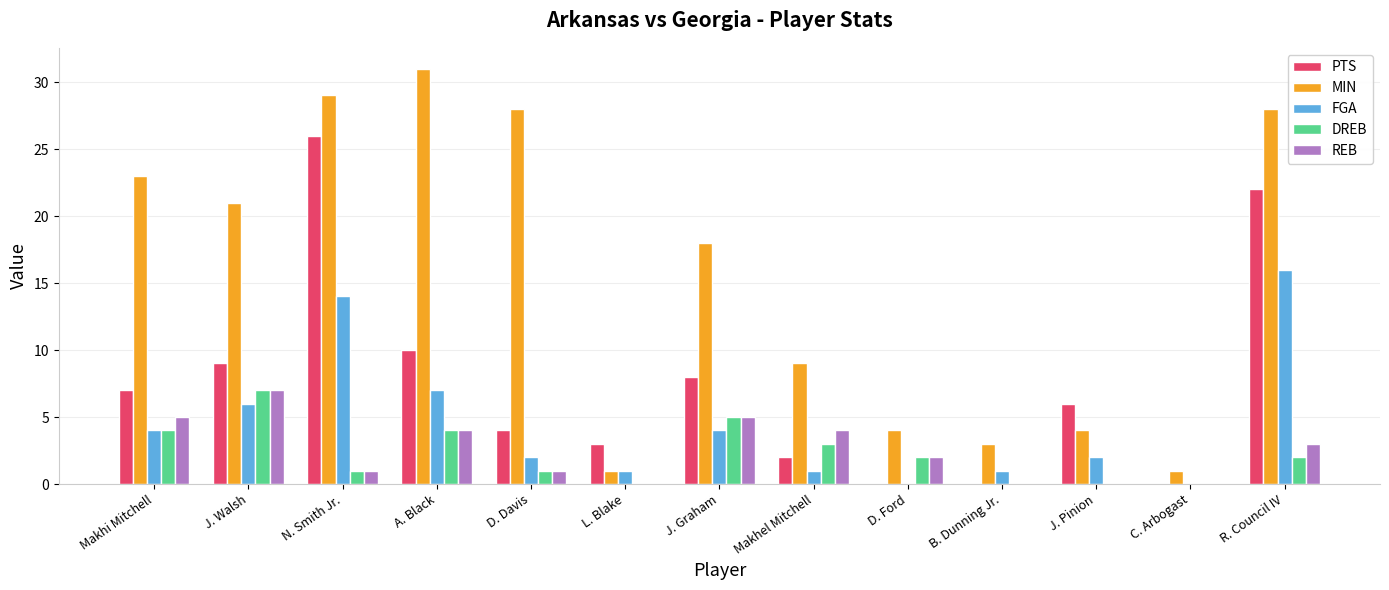

What is the sum of all DREB values?

29